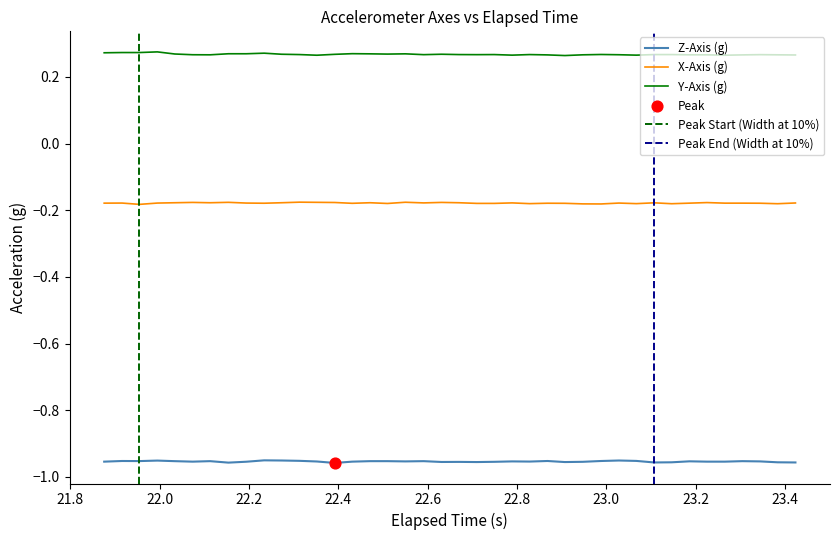

Which series has the largest total across all categories?

Y-Axis (g)